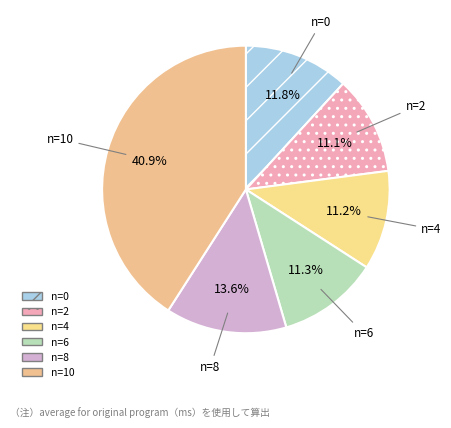

How many segments does this pie chart have?

6